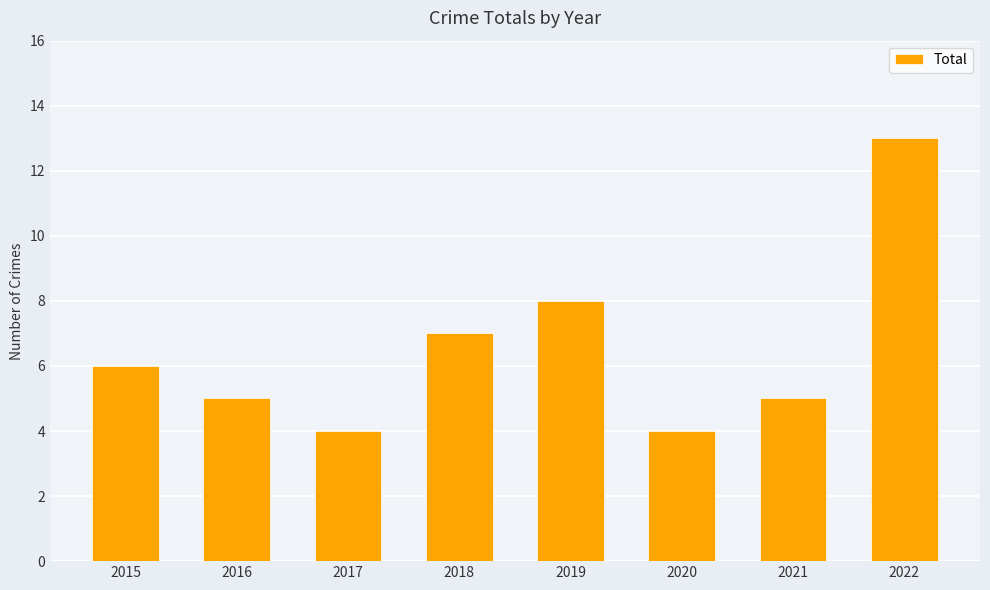

Read the value at 2019.

8